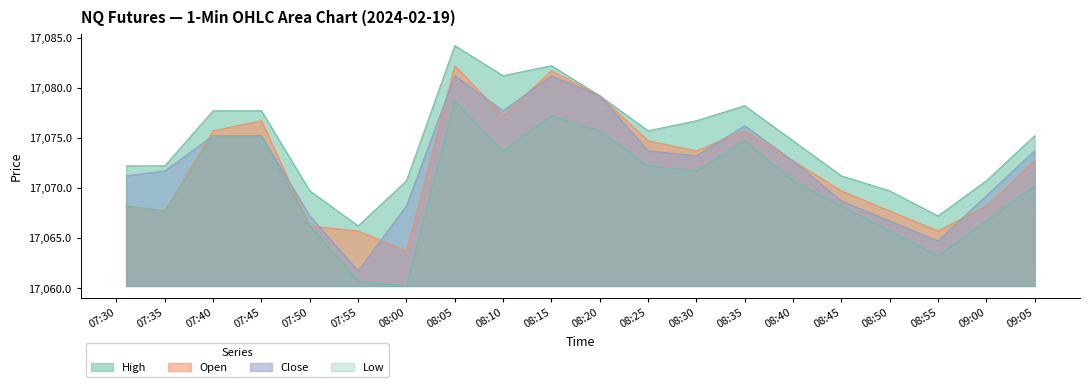

How many values in the Close series are below 17073?

10